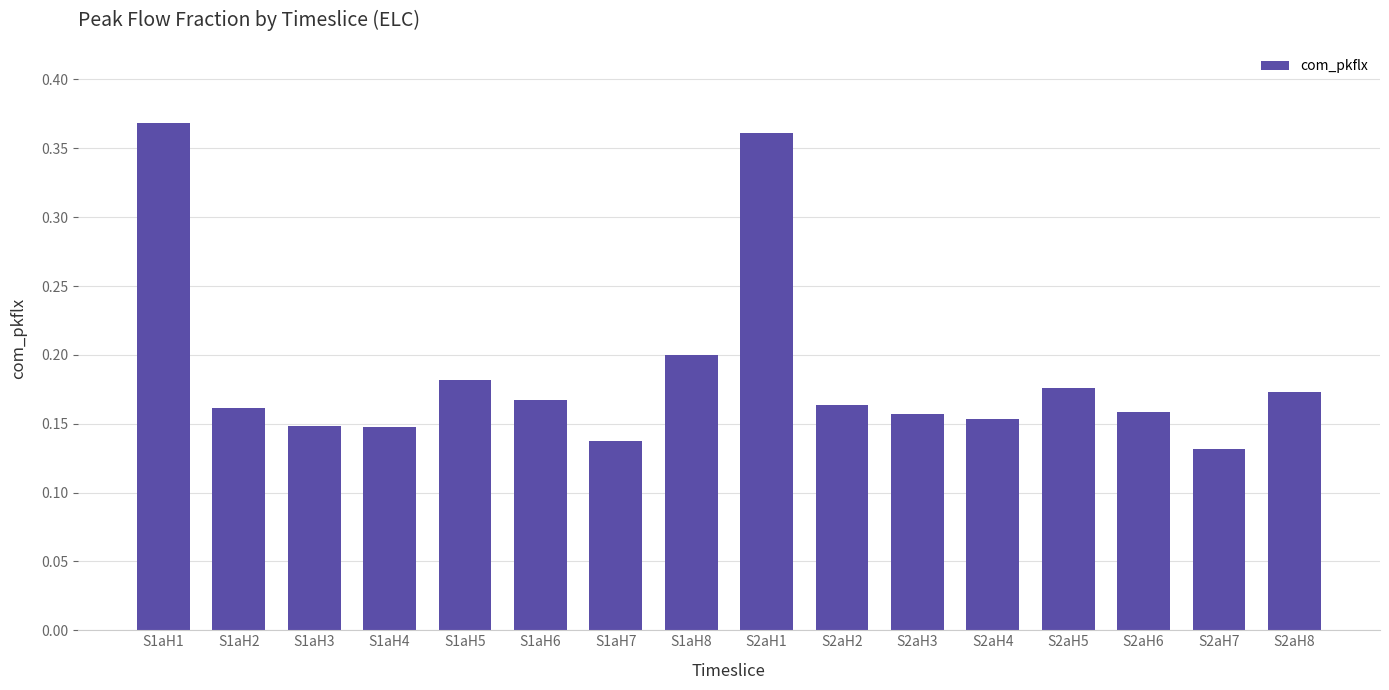

What is the label of the 3rd bar from the left?

S1aH3